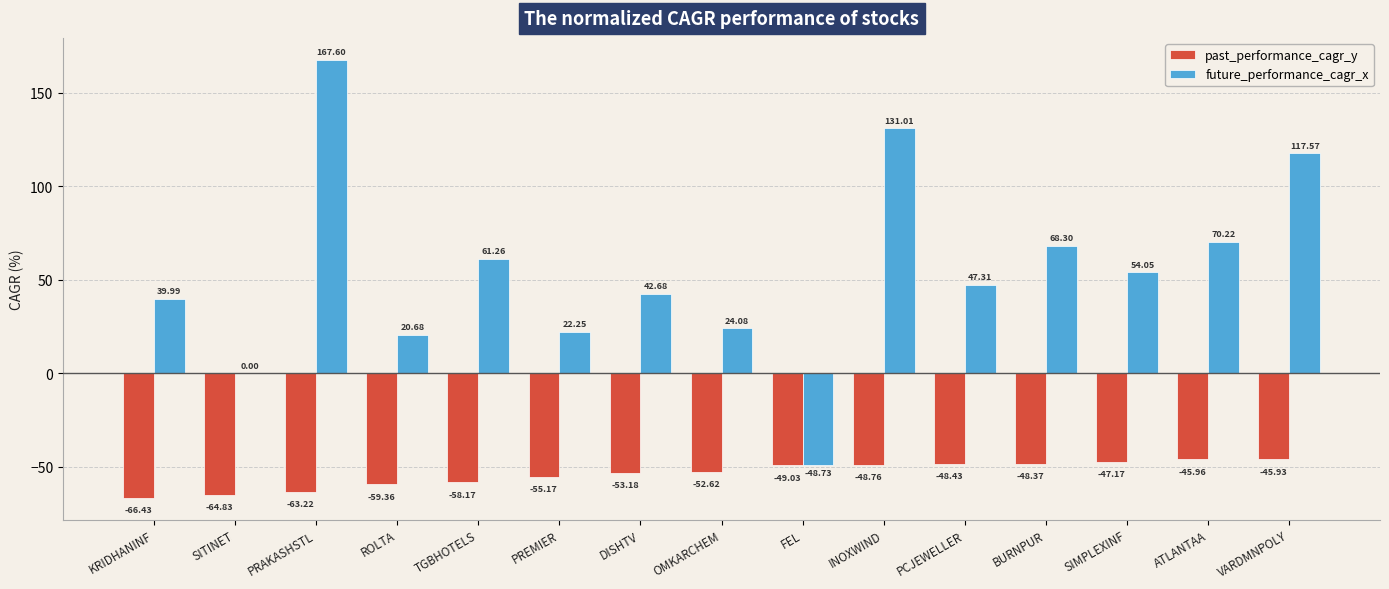

What value does the past_performance_cagr_y series have at PCJEWELLER?

-48.4